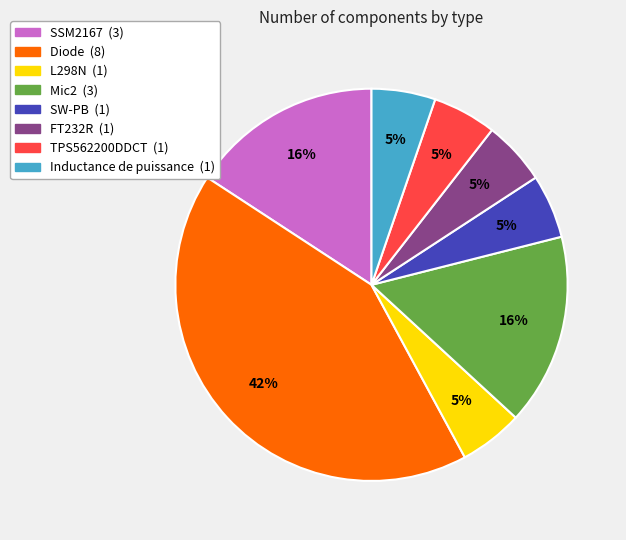

Count the number of slices in the pie.

8